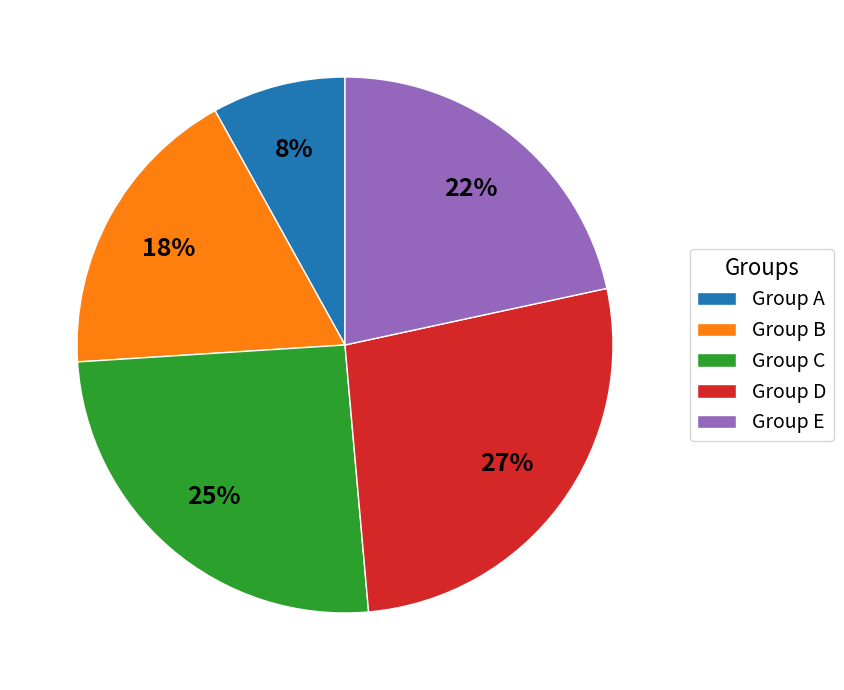

Does any single category account for the majority?

No